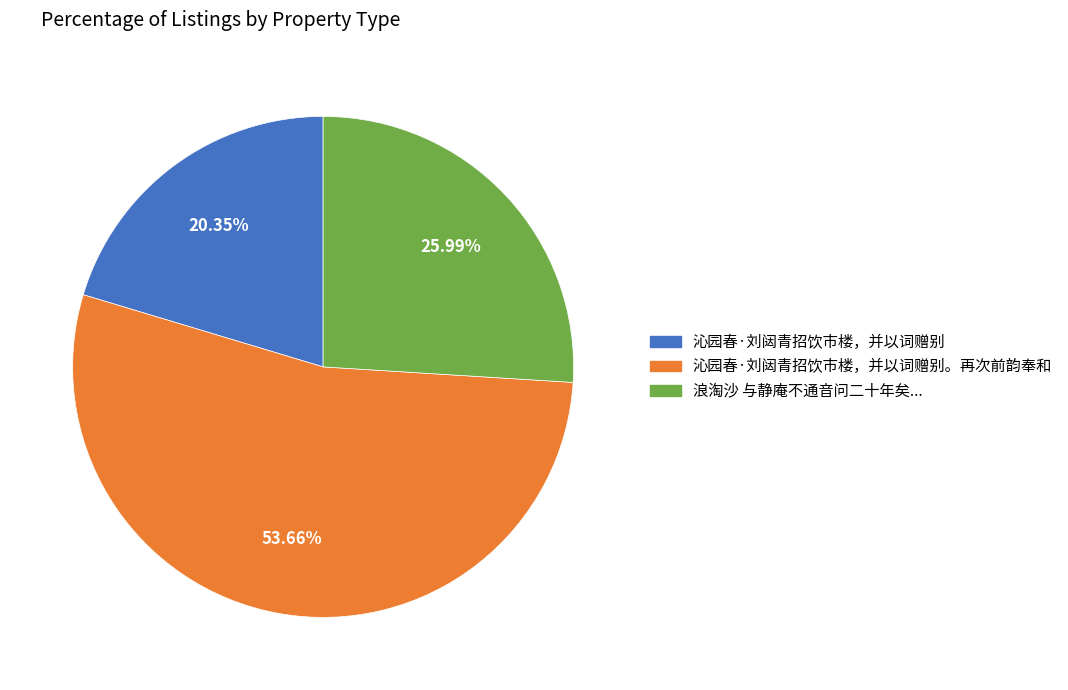

Count the number of slices in the pie.

3